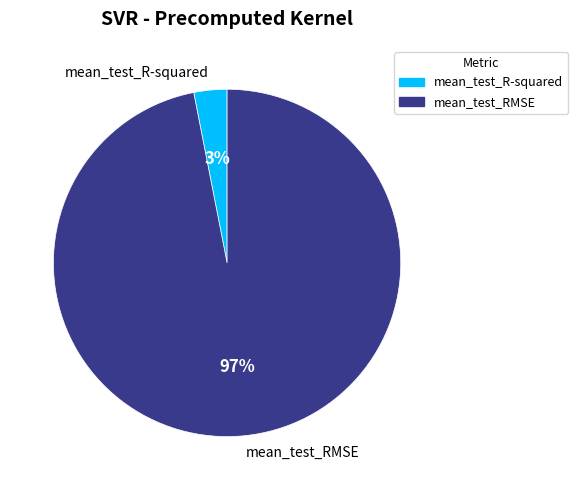

How many slices are in this pie chart?

2